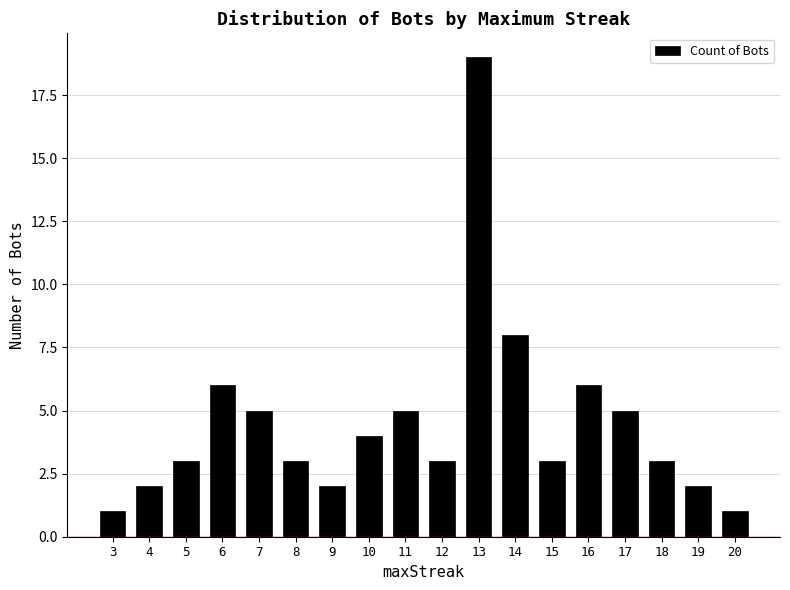

Count the number of categories in the chart.

18